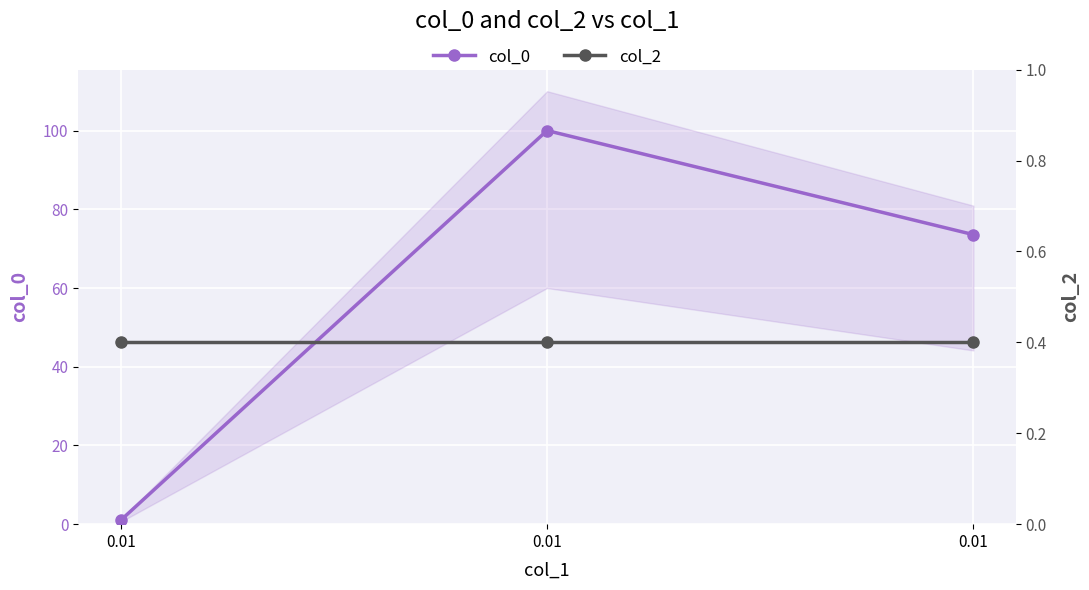

Which series has the largest total across all categories?

col_0